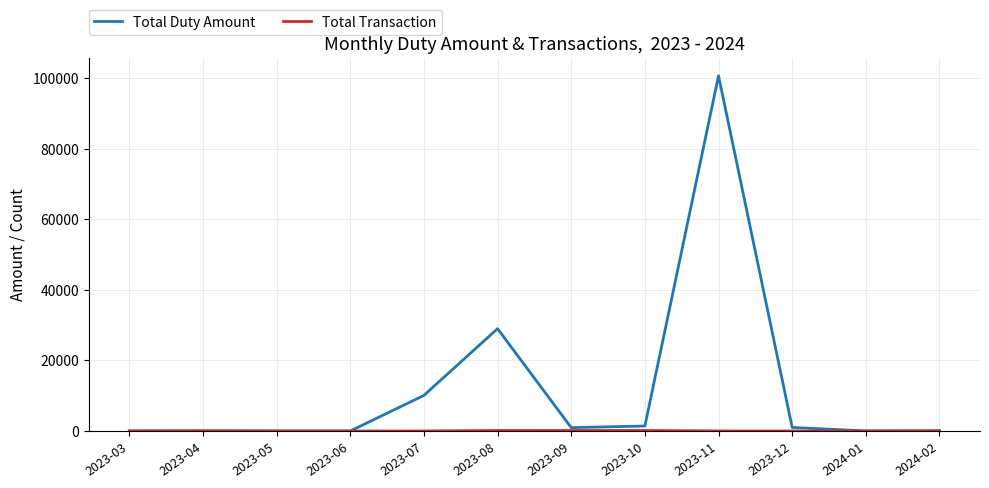

At which label is Total Duty Amount closest to 50310?

2023-08